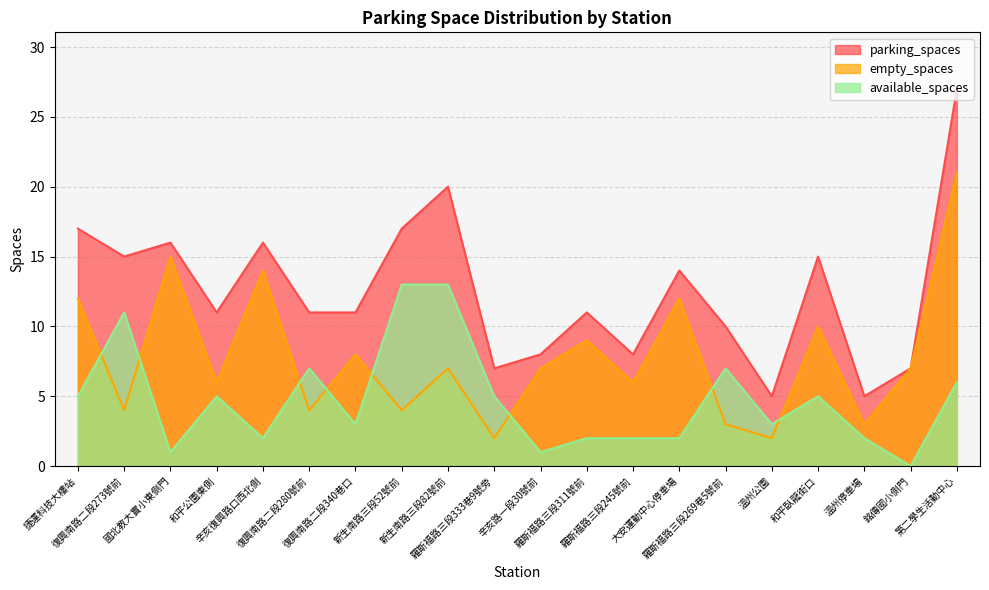

At which label is empty_spaces closest to 11?

捷運科技大樓站